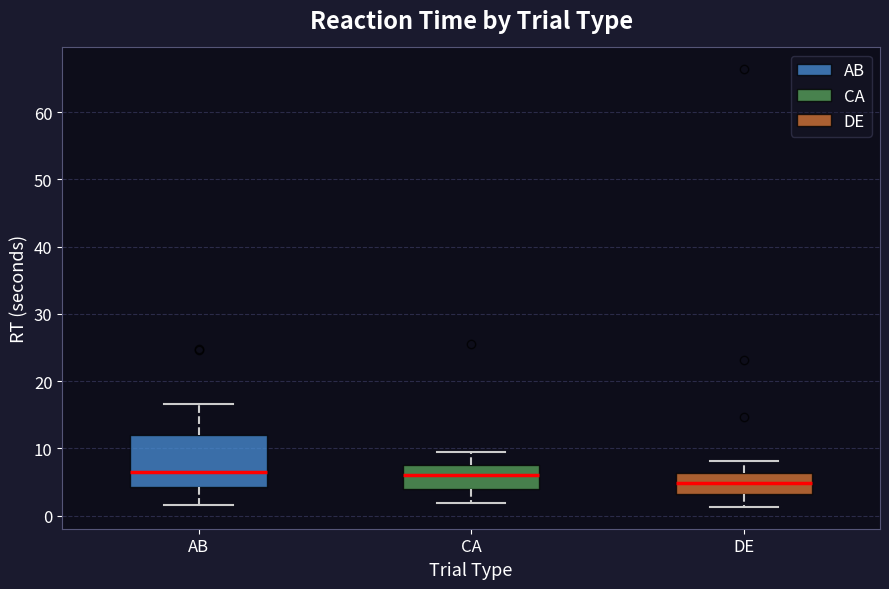

Which box is the tallest, from its lower edge to its upper edge?

AB